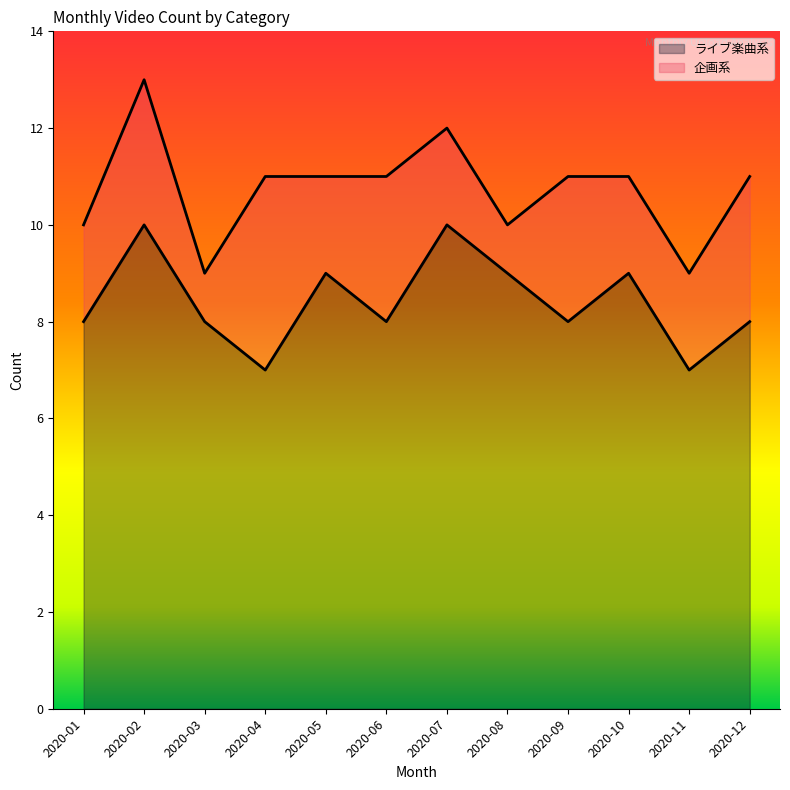

List the labels in order of value, smallest first.

2020-04, 2020-11, 2020-01, 2020-03, 2020-06, 2020-09, 2020-12, 2020-05, 2020-08, 2020-10, 2020-02, 2020-07